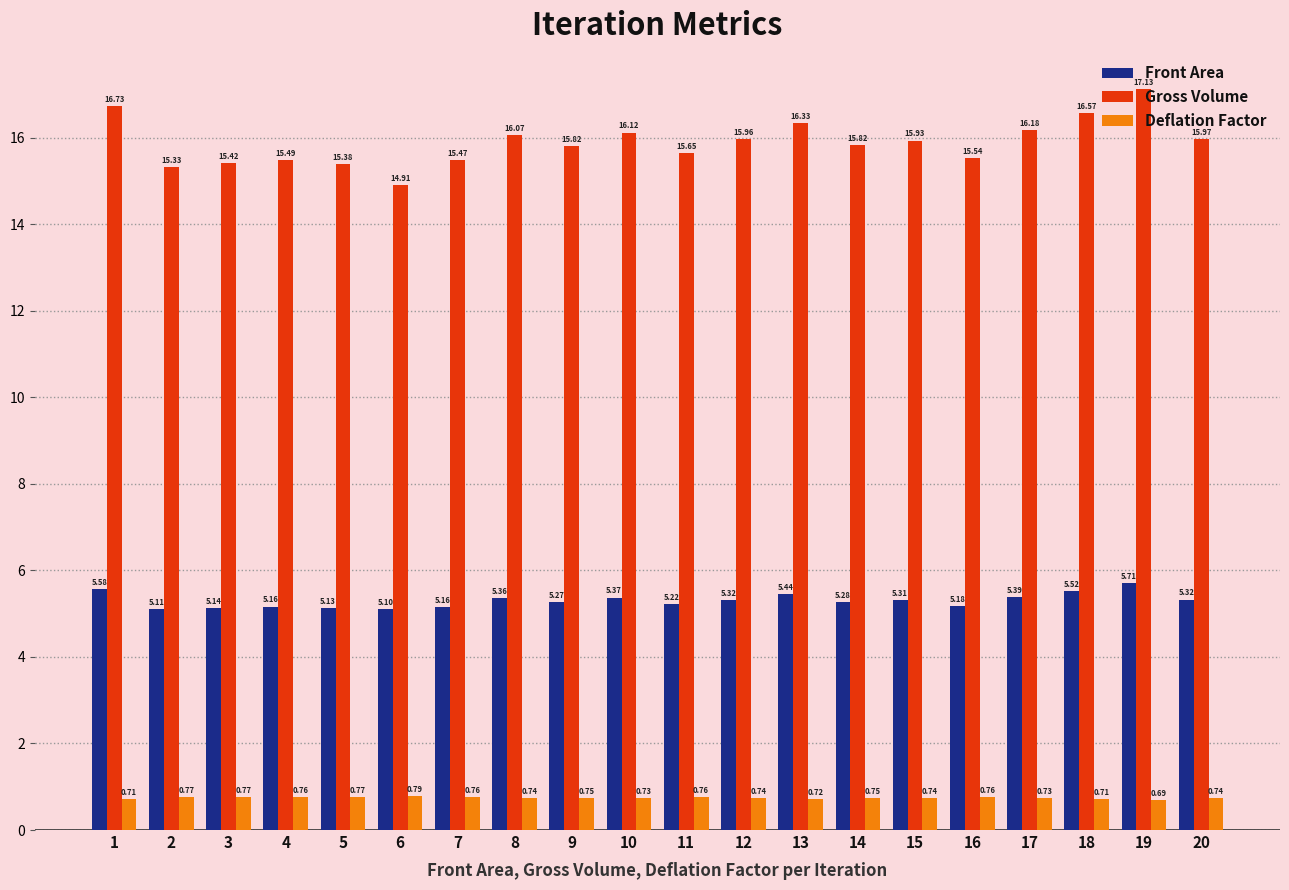

How many bars are there in each group?

3